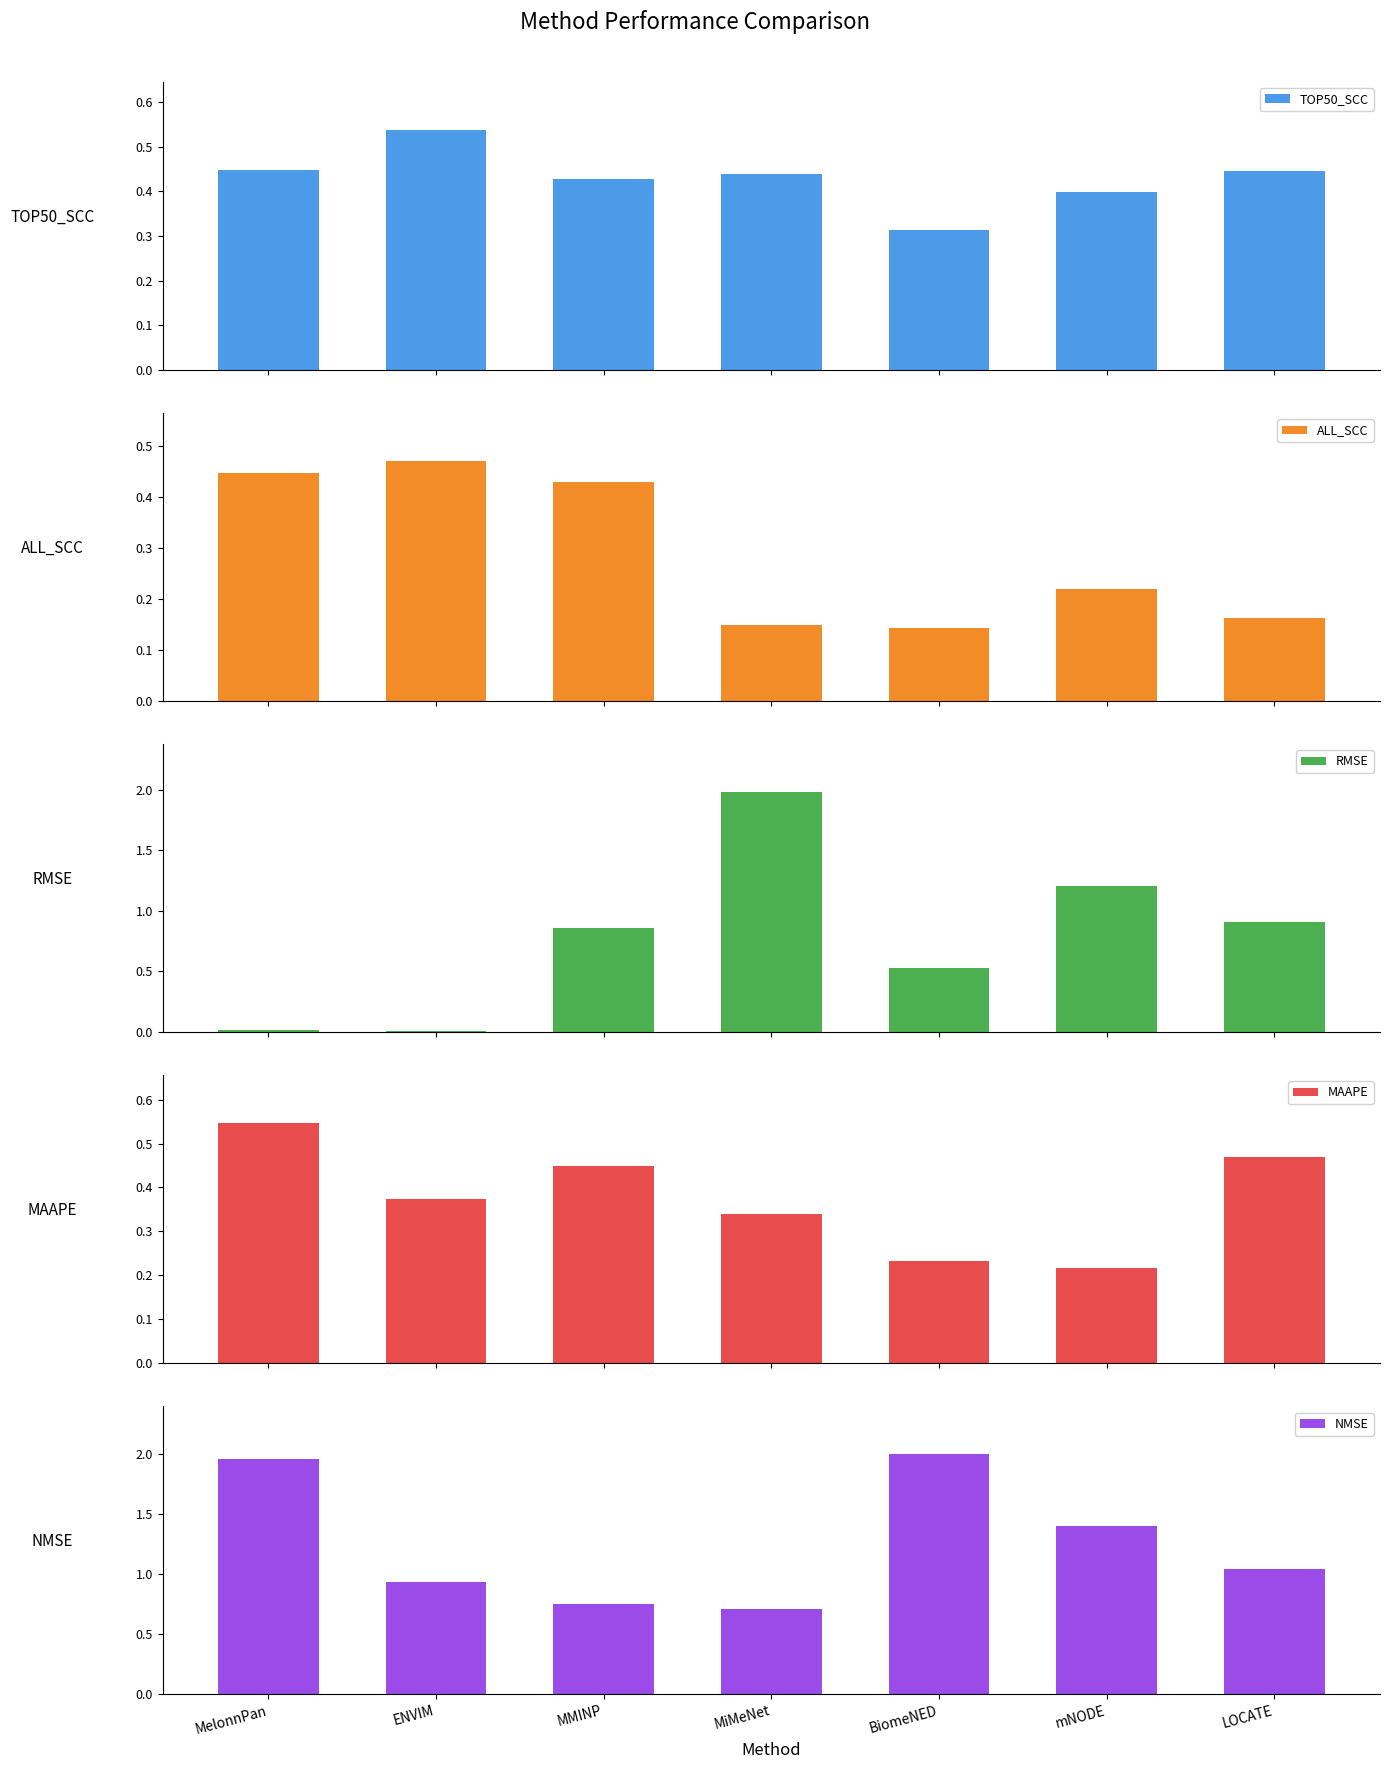

What are all the series names shown in the legend?

TOP50_SCC, ALL_SCC, RMSE, MAAPE, NMSE